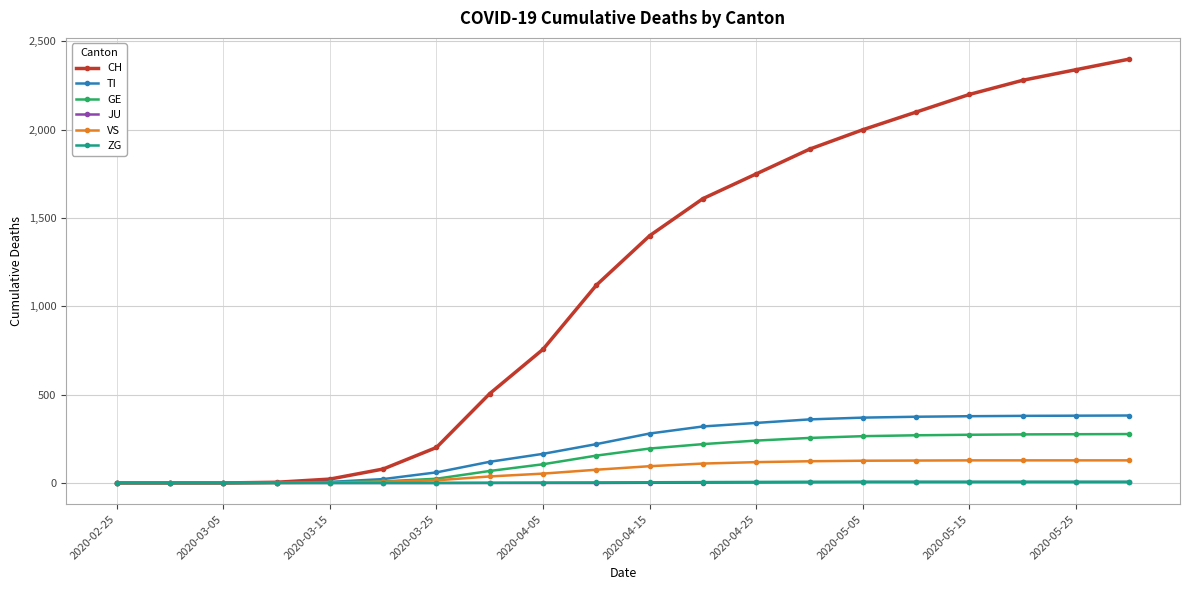

How many lines are shown in the chart?

6